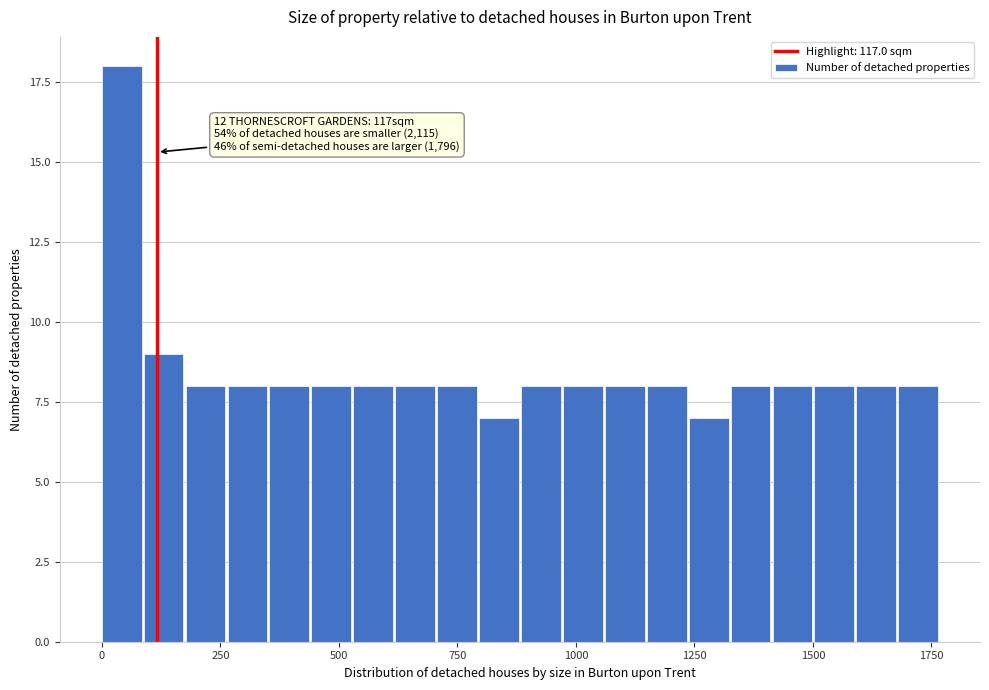

Around what value on the x-axis is the tallest bar? Give the approximate position of its centre, as read against the axis.

50